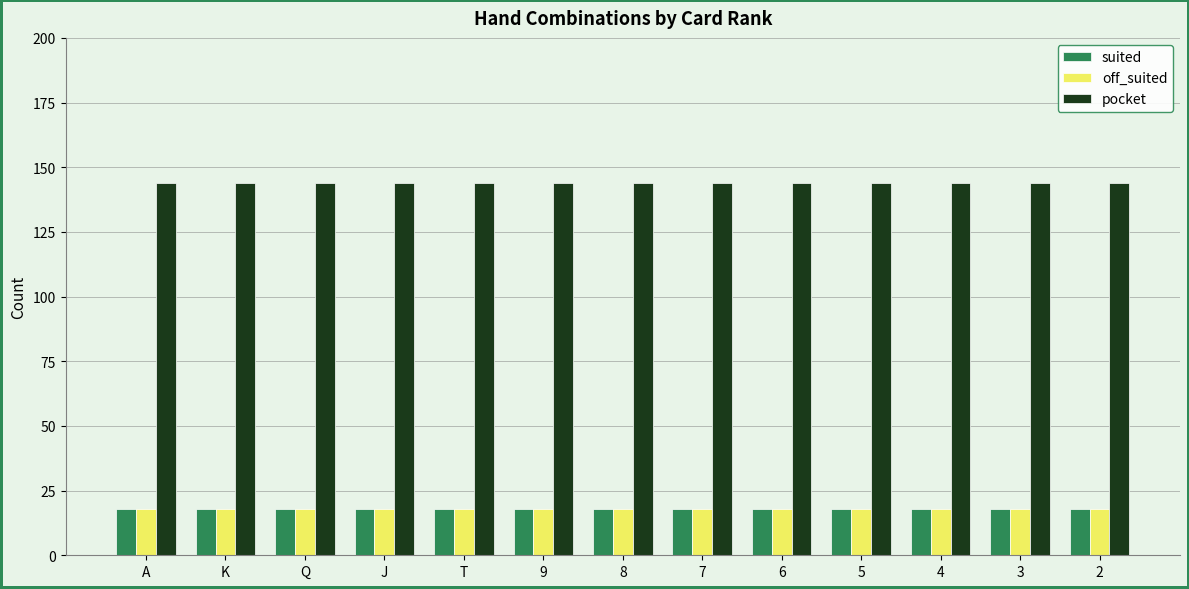

The value of suited at 6 is 27. True or false?

False